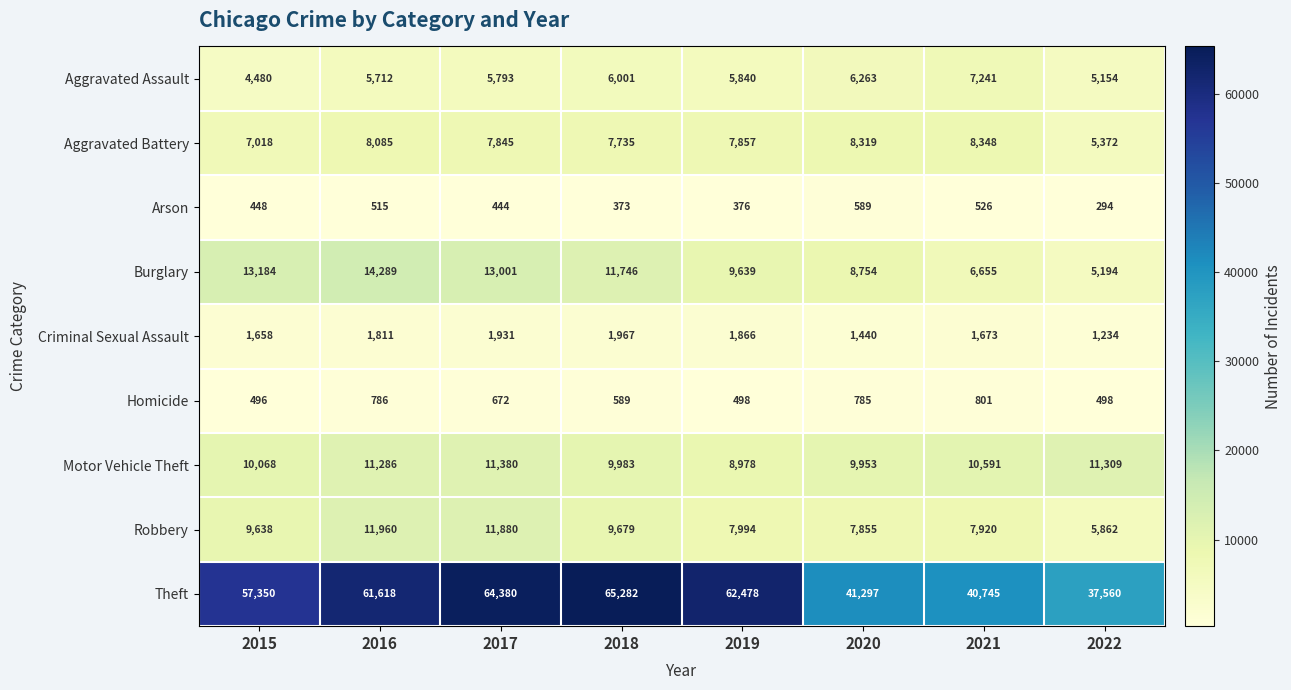

Which series has the largest total across all categories?

Theft